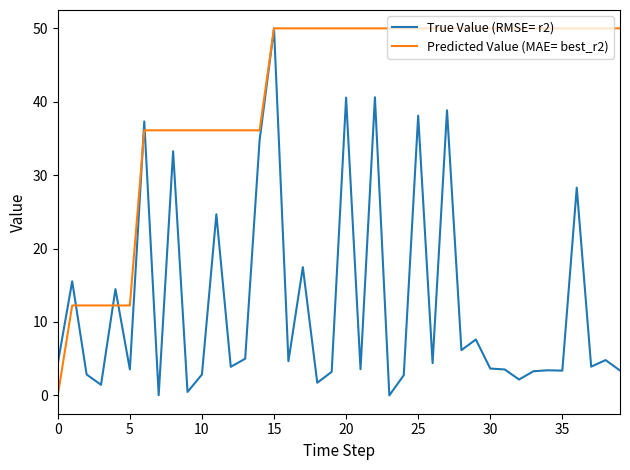

Rank the series by their average value, from highest to lowest.

Predicted Value (MAE= best_r2), True Value (RMSE= r2)